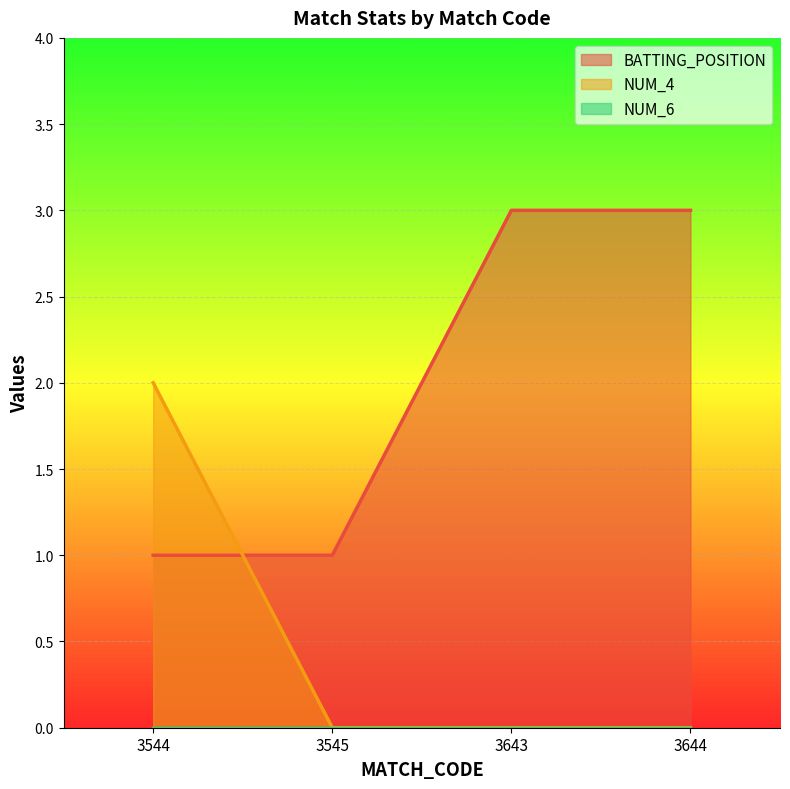

What is the average value of the BATTING_POSITION series?

2